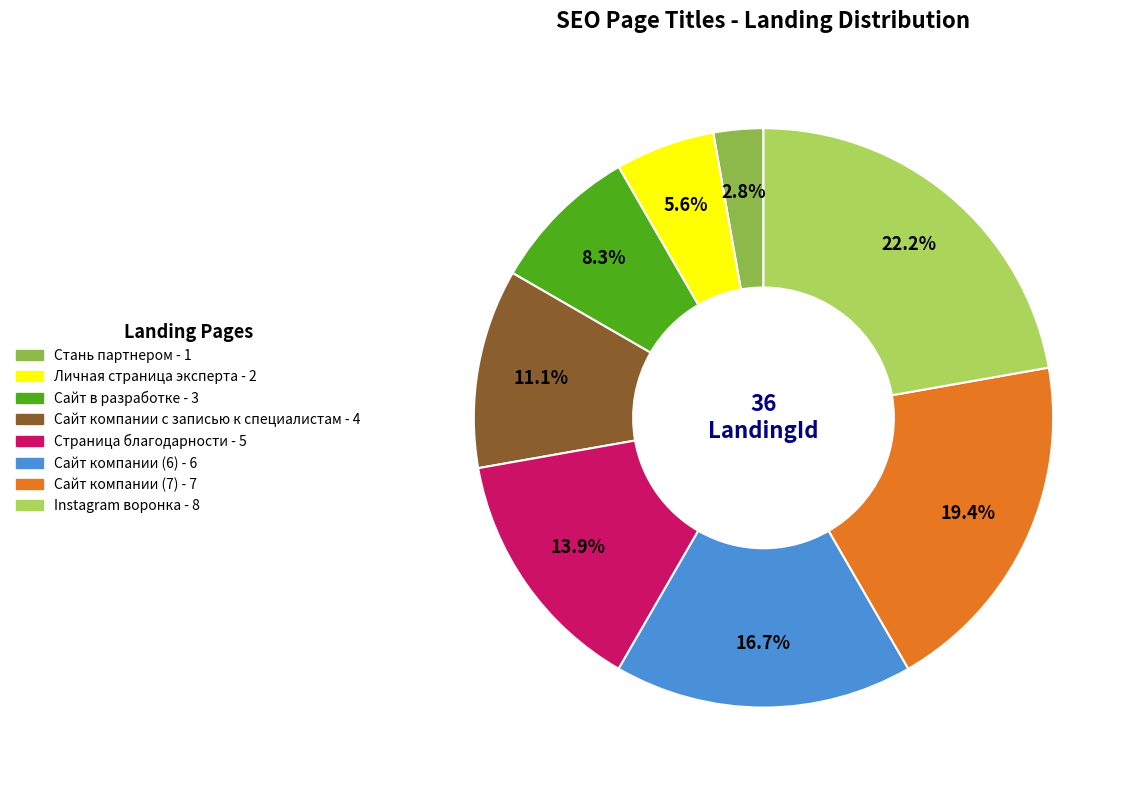

Is there any slice that represents more than half of the pie?

No